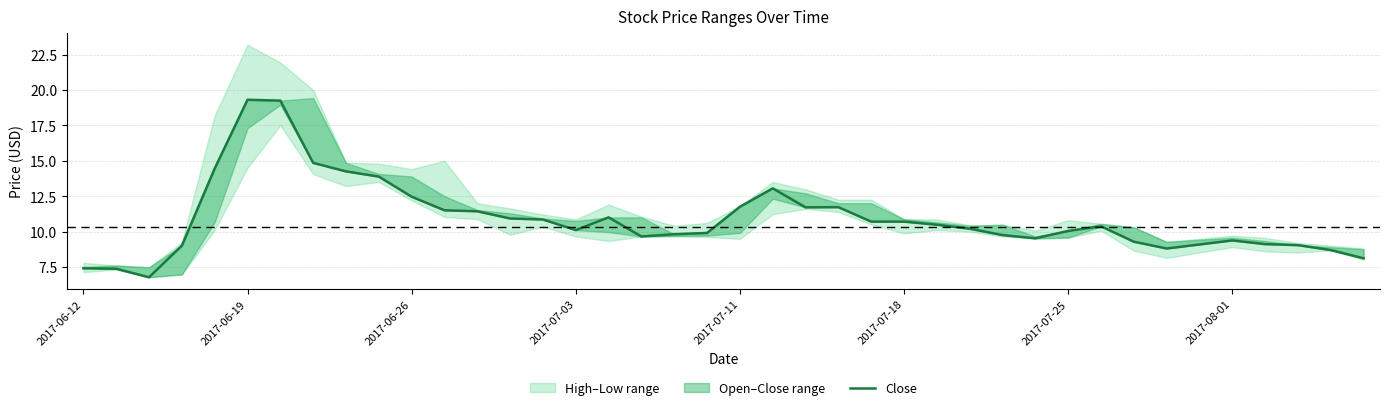

What is the change in value from 10 to 28?

-2.7